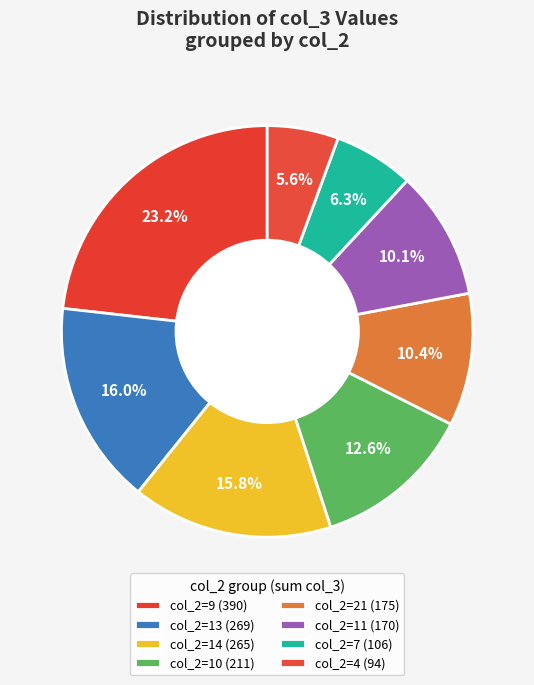

Is there a majority slice in this chart?

No